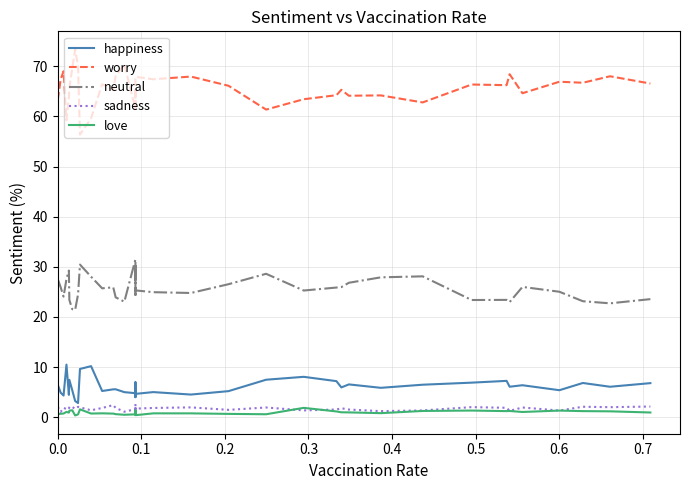

How many times do love and sadness cross each other?

2